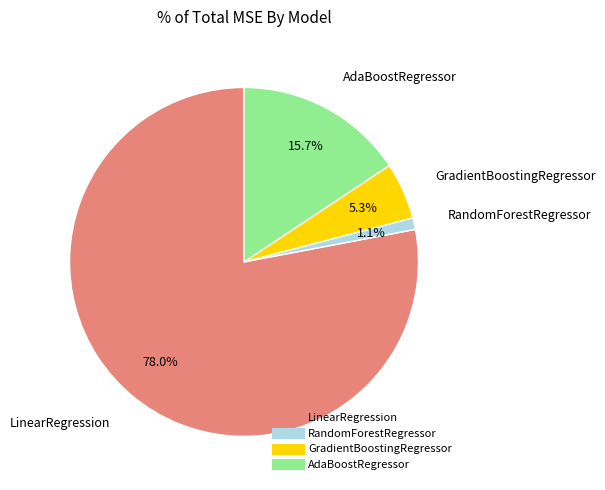

To the nearest percent, what percentage of the pie is GradientBoostingRegressor?

5%